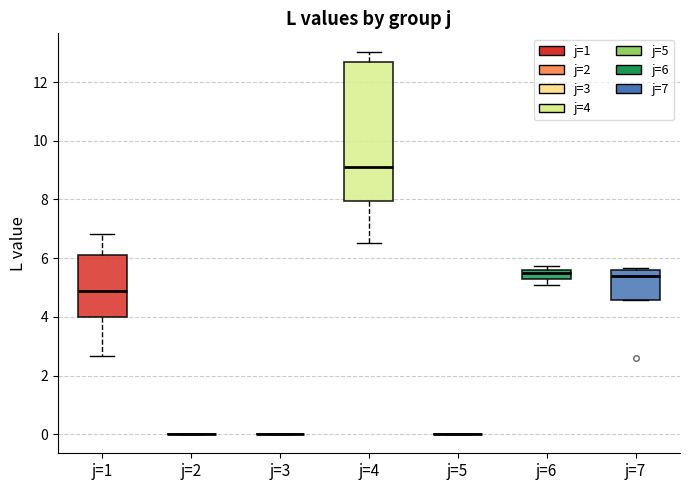

Reading left to right, transcribe this box plot: for each box, give where its median line is, the range the box spans, and where its two whiskers end, as read against the y-axis. The values are not printed on the chart, so give them approximately, as read against the axis.

j=1: median 4.8, box 4.0 to 6.0, whiskers 2.6 to 6.8
j=2: box collapsed to a line at 0.0, whiskers 0.0 to 0.0
j=3: box collapsed to a line at 0.0, whiskers 0.0 to 0.0
j=4: median 9.2, box 8.0 to 12.6, whiskers 6.6 to 13.0
j=5: box collapsed to a line at 0.0, whiskers 0.0 to 0.0
j=6: median 5.4, box 5.2 to 5.6, whiskers 5.2 (below the box's lower edge) to 5.8
j=7: median 5.4, box 4.6 to 5.6, whiskers 4.6 to 5.6 (just above the box's upper edge)